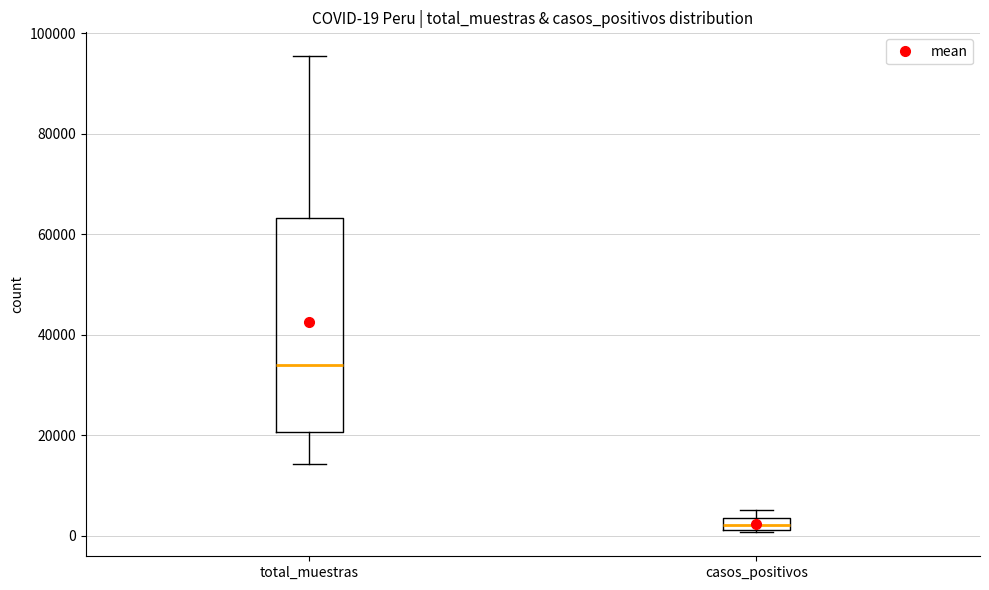

Which box has the lowest median line?

casos_positivos